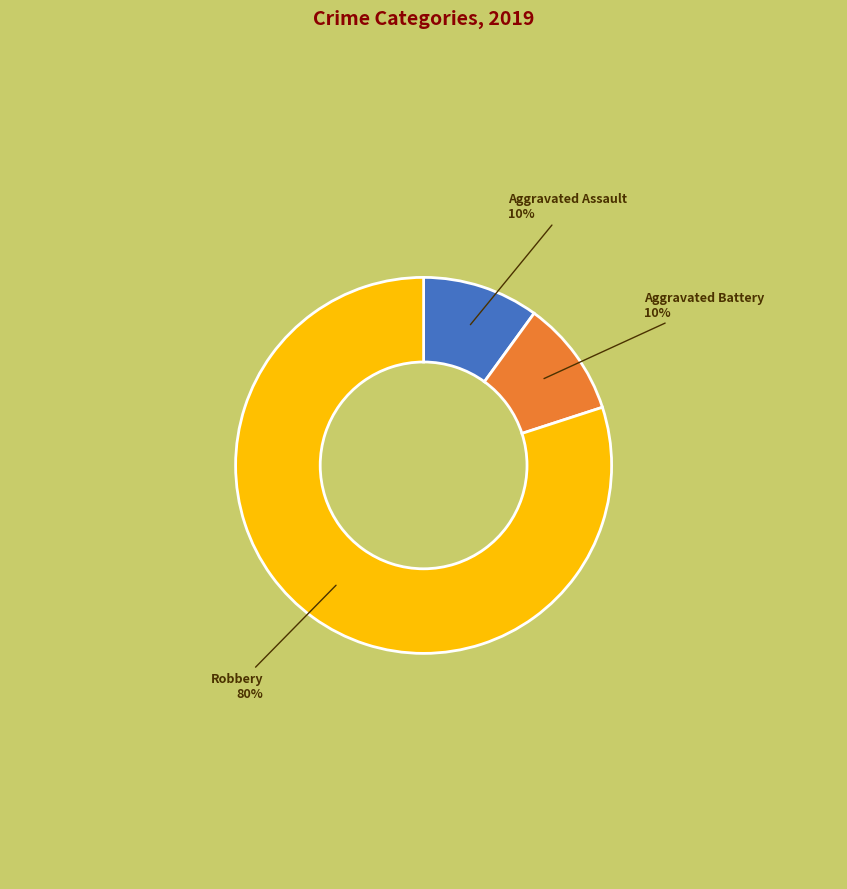

How many segments does this pie chart have?

3